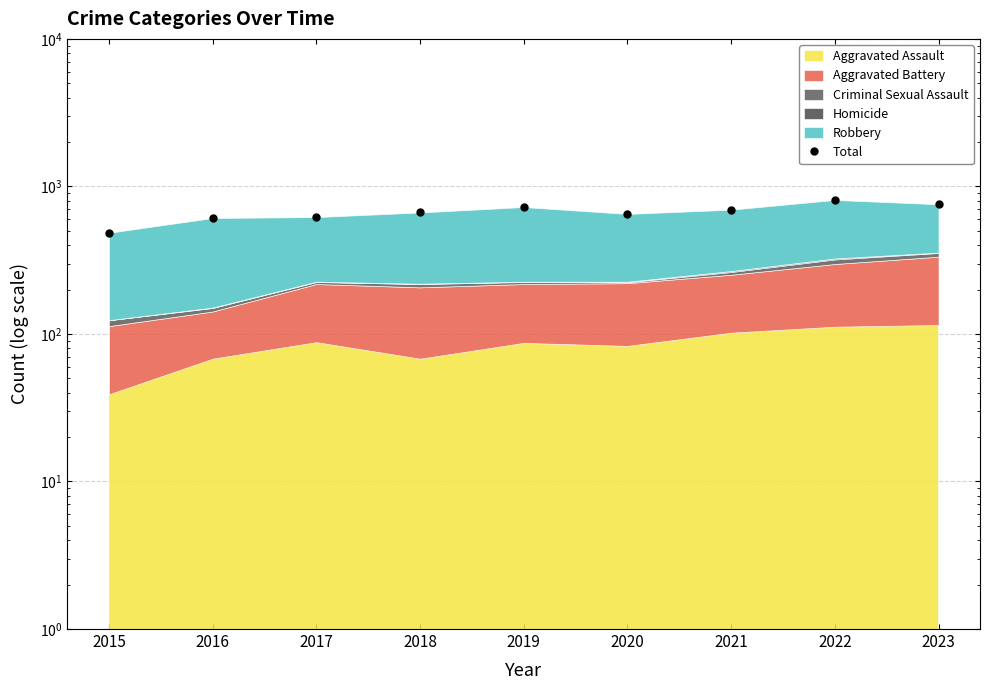

Which has a higher value, 2020 or 2021?

2021